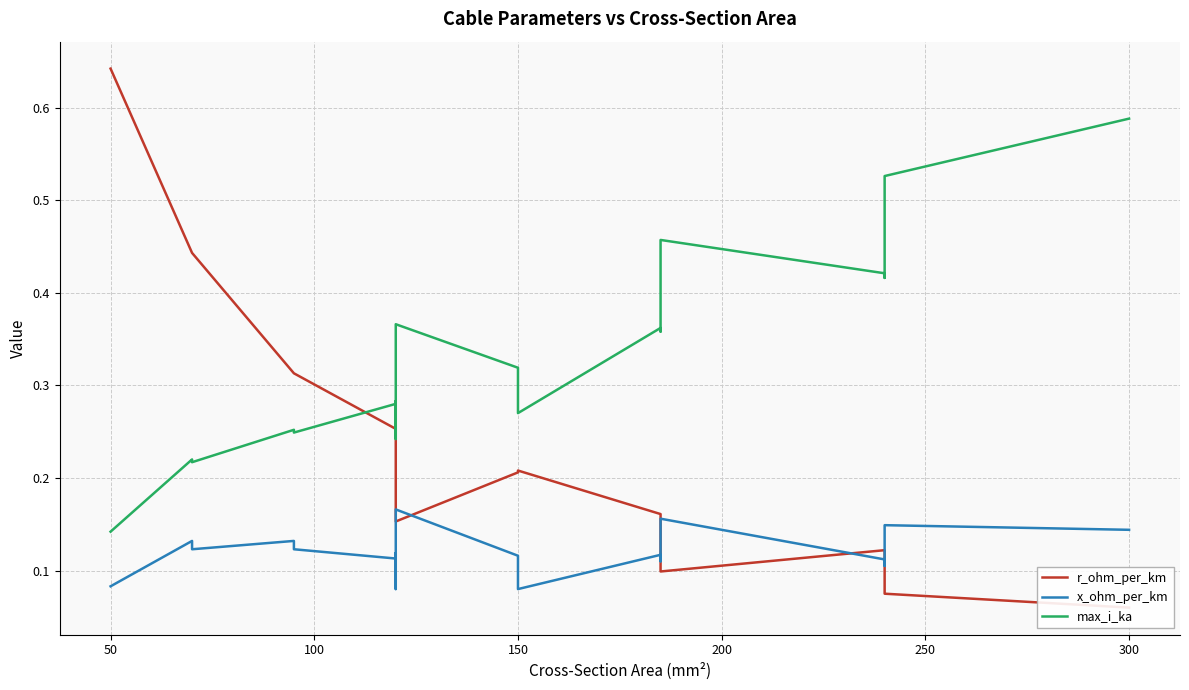

List the series in order of their overall mean, highest first.

max_i_ka, r_ohm_per_km, x_ohm_per_km